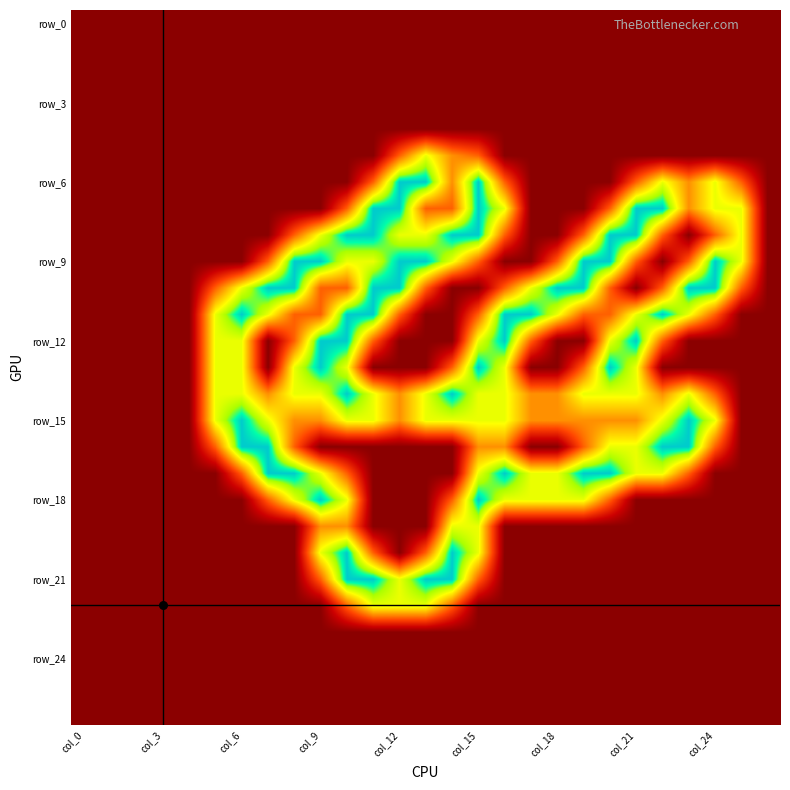

What is the greatest value displayed?

2.0